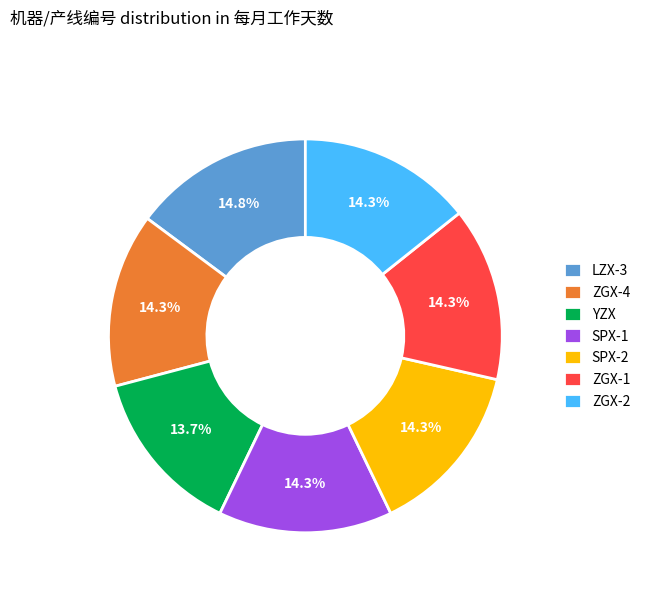

What is the ratio of the value at SPX-2 to the value at ZGX-4?

1.0